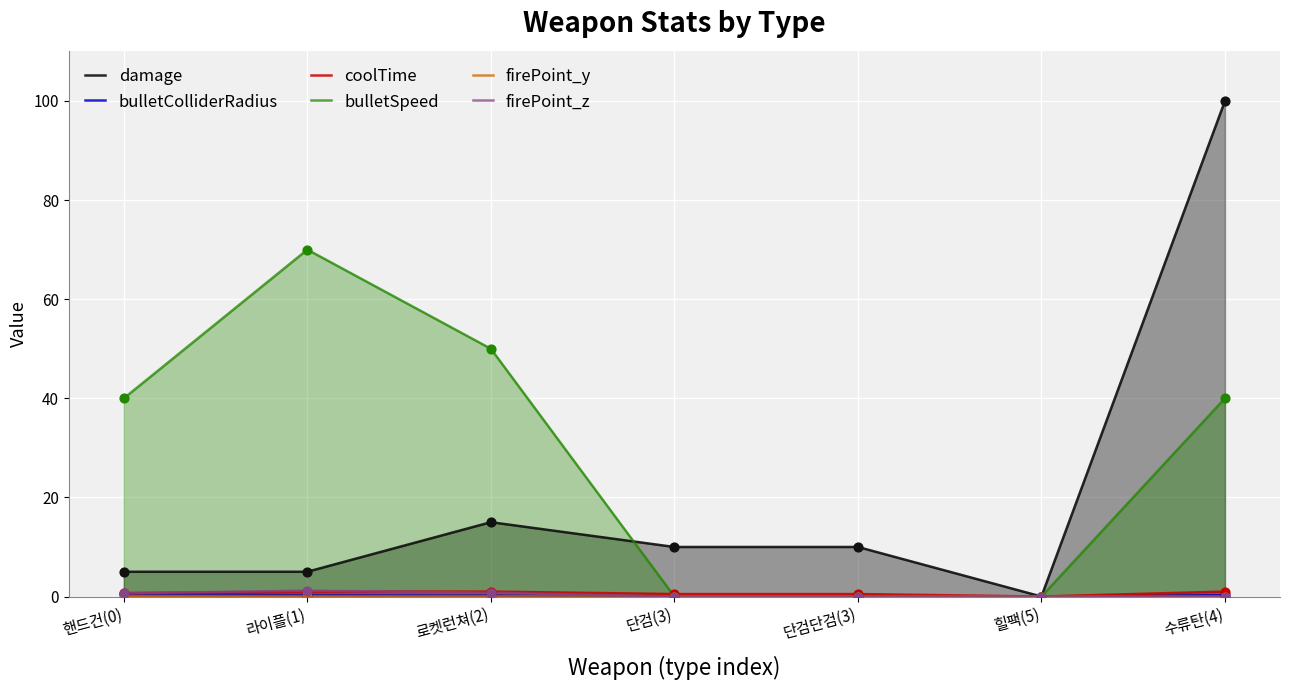

Which series has the largest Y range (max minus min)?

damage